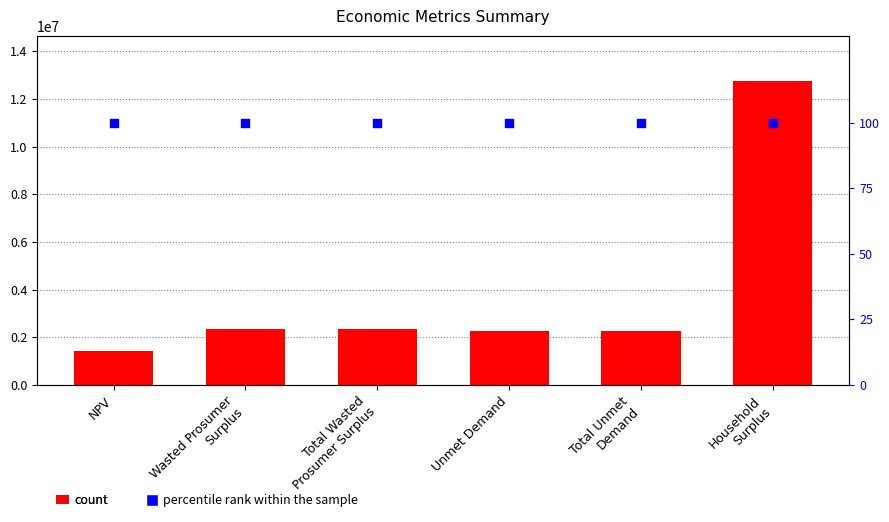

What is the total value across all series at NPV?

1415741.6